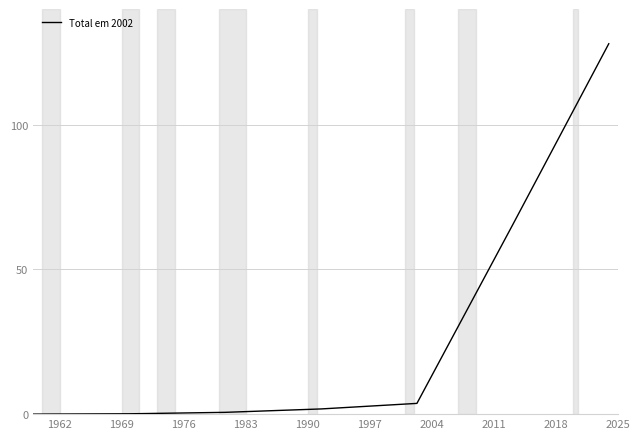

What is the average value?

28.5